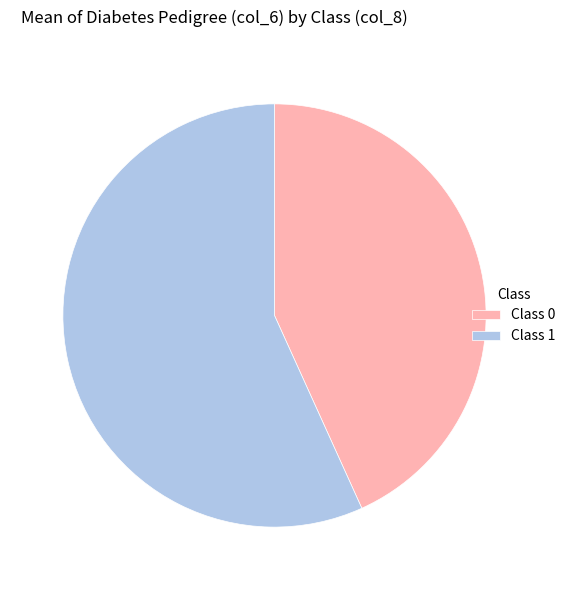

How many segments does this pie chart have?

2